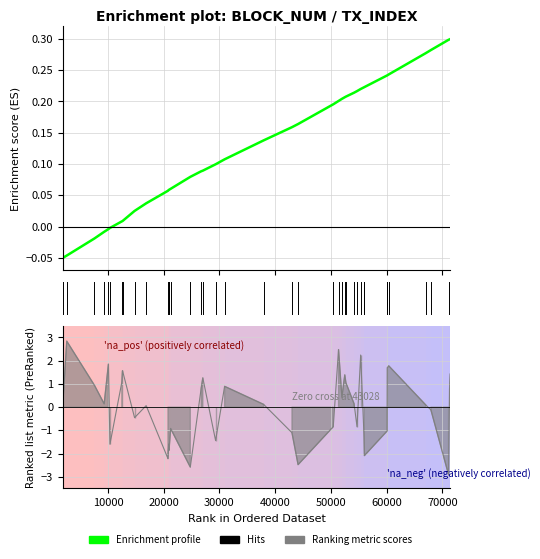

Reading left to right, list all the values displayed in this chart.

block_num: -0.1	-0.0	-0.0	-0.0	-0.0	-0.0	0.0	0.0	0.0	0.0	0.1	0.1	0.1	0.1	0.1	0.1	0.1	0.1	0.1	0.1	0.2	0.2	0.2	0.2	0.2	0.2	0.2	0.2	0.2	0.2	0.2	0.2	0.2	0.2	0.2	0.3	0.3	0.3	0.3	0.3
tx_index: 0.2	2.8	0.9	0.1	1.9	-1.6	1.1	1.6	-0.5	0.1	-2.2	-1.6	-1.9	-0.9	-2.6	0.8	1.3	-1.4	0.9	0.1	-1.1	-2.5	-0.8	2.5	0.4	1.4	1.1	0.1	-0.8	2.2	-1.3	-2.1	-1.0	1.7	1.8	0.1	-0.1	-2.9	0.8	1.4